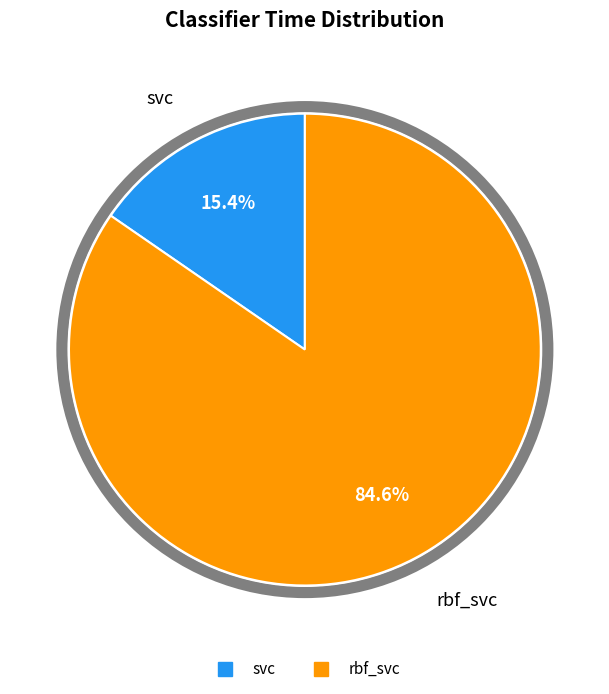

What is the largest slice in the pie chart?

rbf_svc